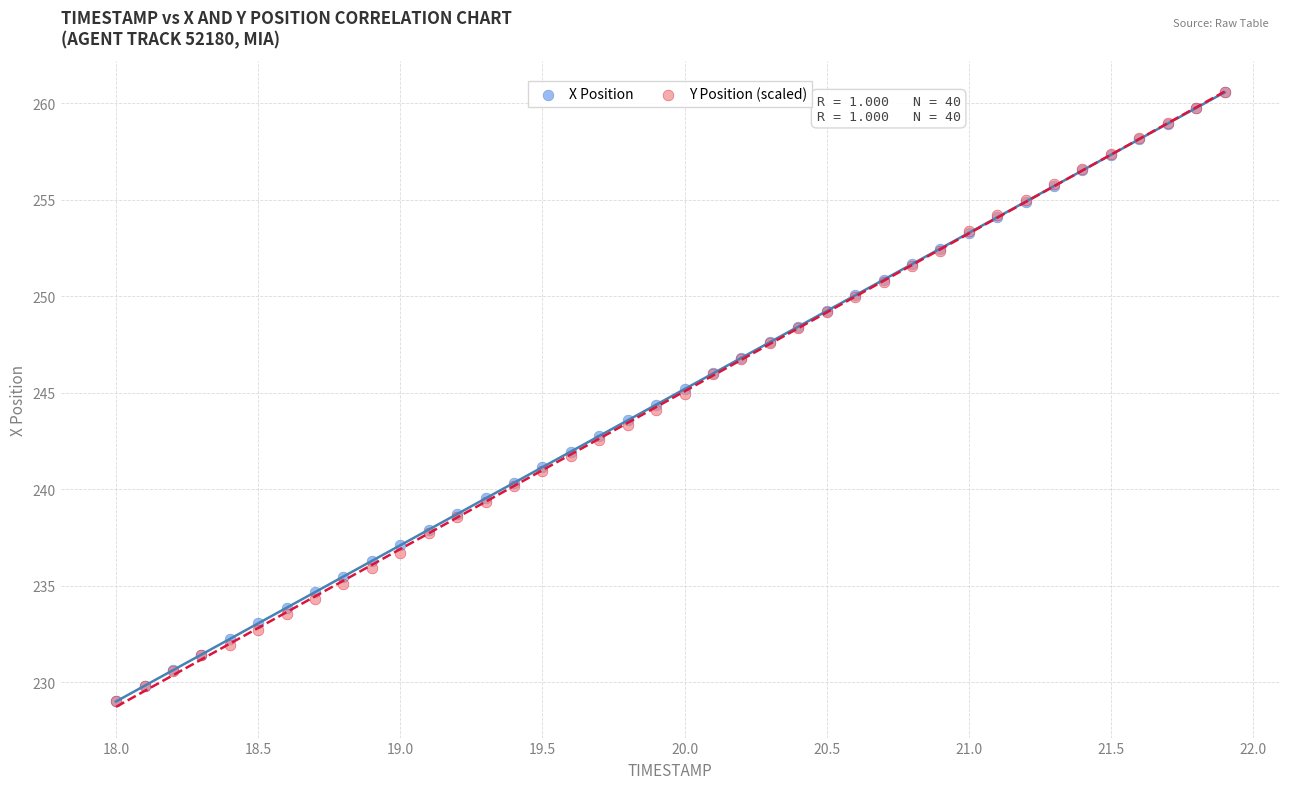

What are all the series names shown in the legend?

X Position, Y Position (scaled)